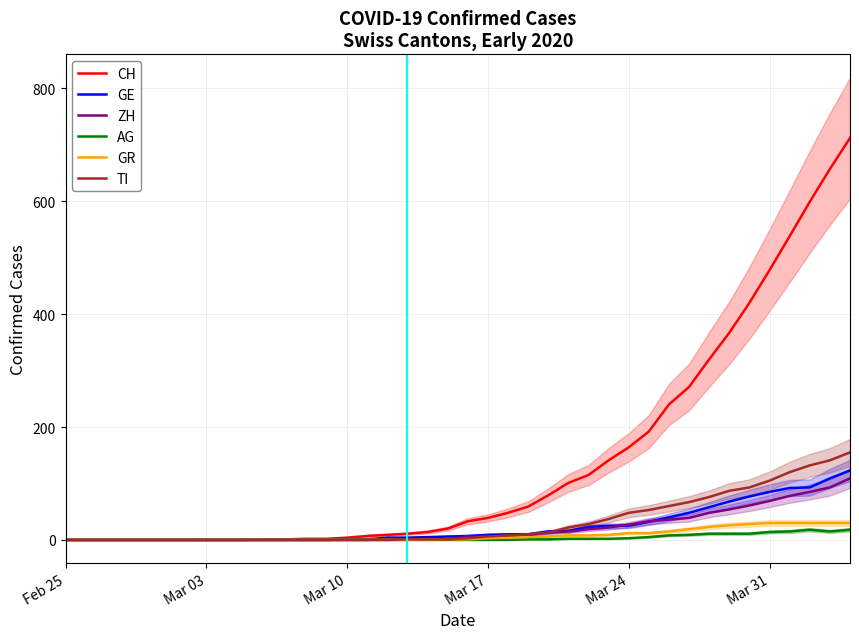

What is the highest value of the GE series?

123